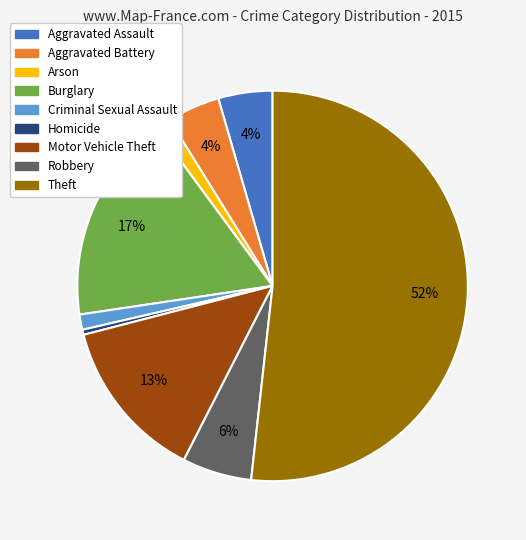

Does any single category account for the majority?

Yes